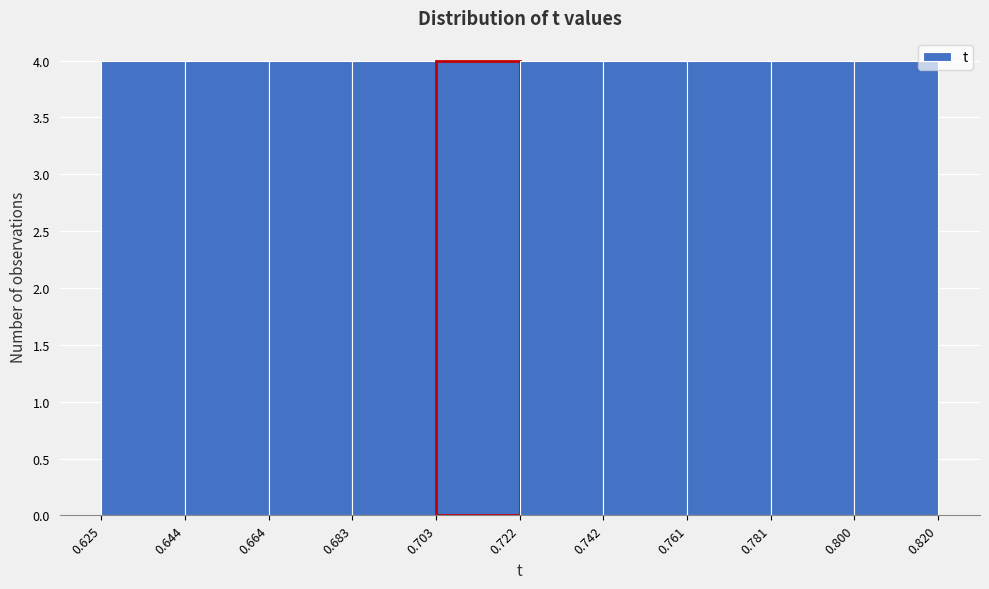

Reading left to right, transcribe this chart: for each bar, give the range it covers on the x-axis and its height. The values are not printed on the chart, so give them approximately, as read against the axis.

0.625 to 0.644: 4
0.644 to 0.664: 4
0.664 to 0.683: 4
0.683 to 0.703: 4
0.703 to 0.722: 4
0.722 to 0.742: 4
0.742 to 0.761: 4
0.761 to 0.781: 4
0.781 to 0.800: 4
0.800 to 0.820: 4